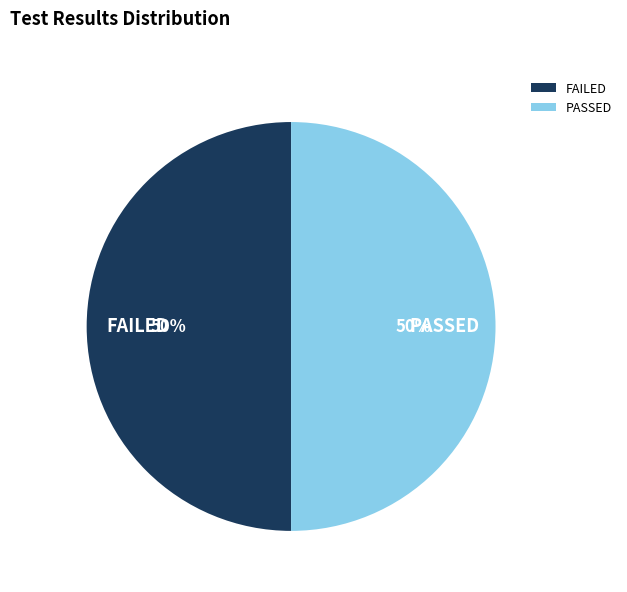

What is the ratio of the value at FAILED to the value at PASSED?

1.0